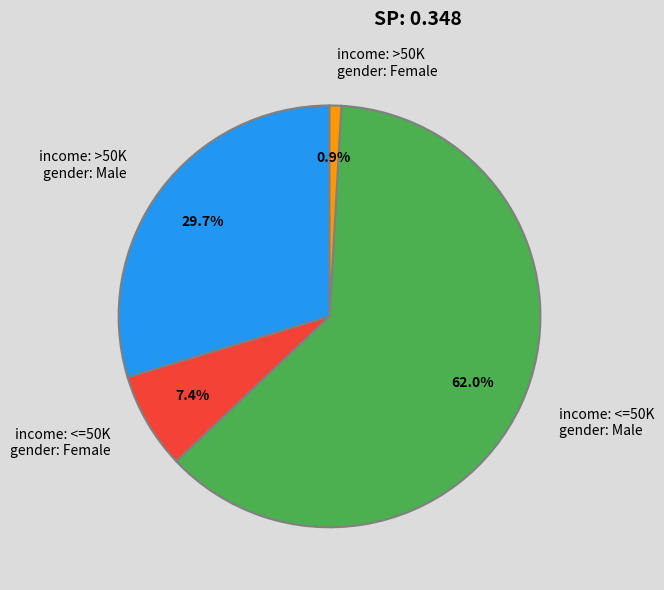

Does income: <=50K gender: Female represent more than half of the total?

No